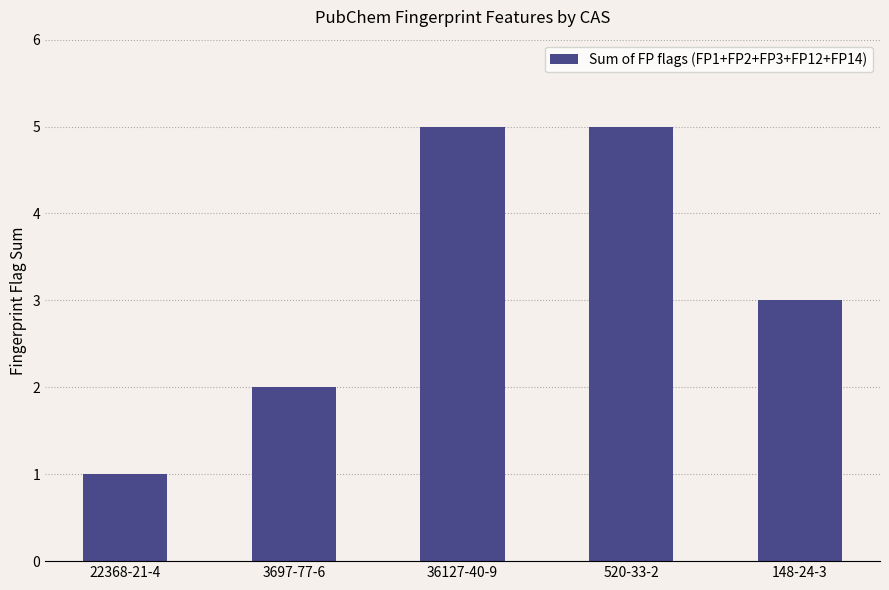

What is the difference between the maximum and minimum values?

4